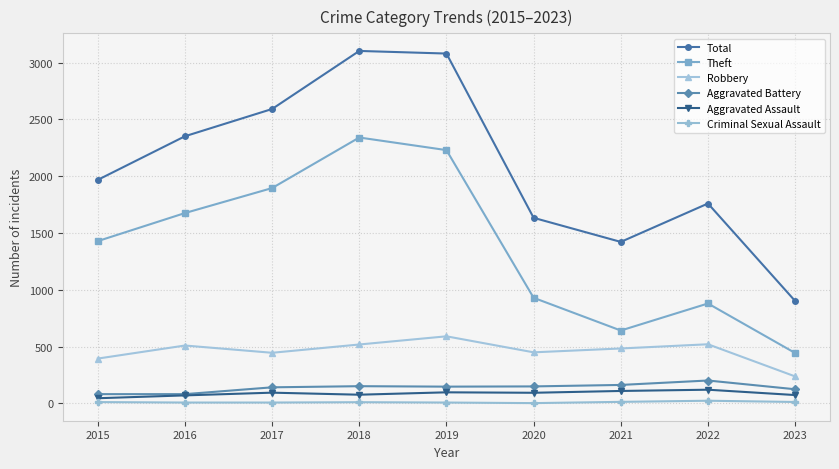

What value does the Aggravated Battery series have at 2018?

152